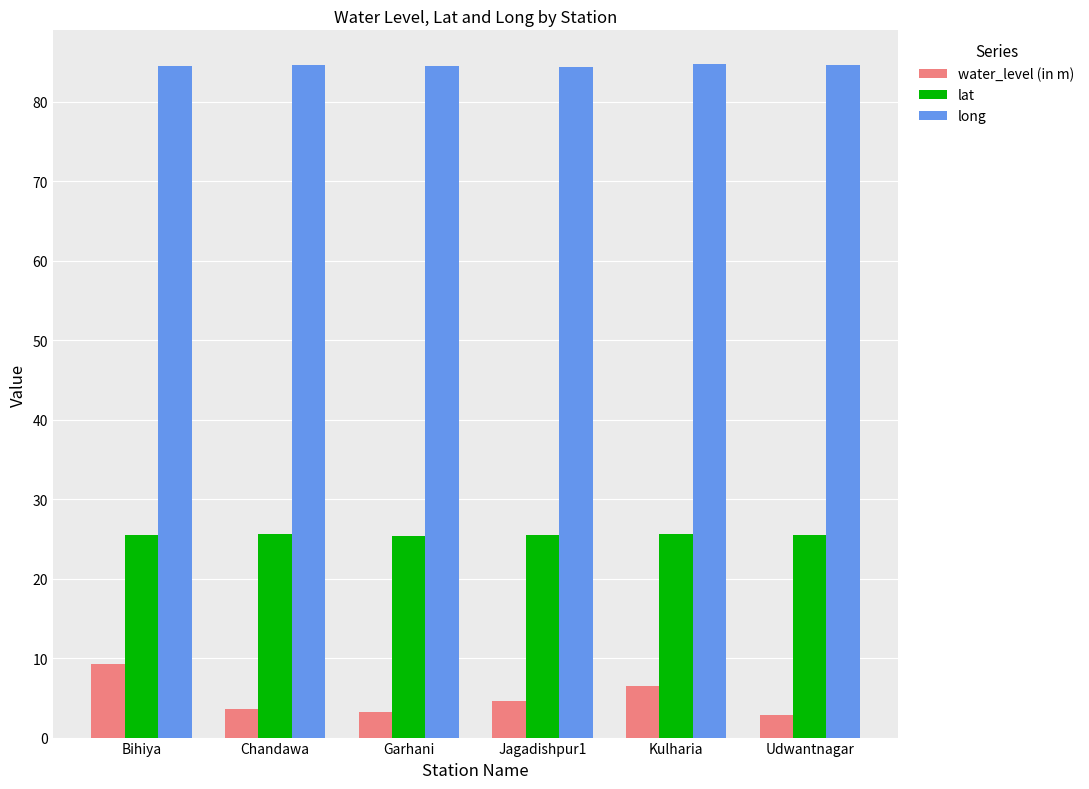

How many bars are there in each group?

3